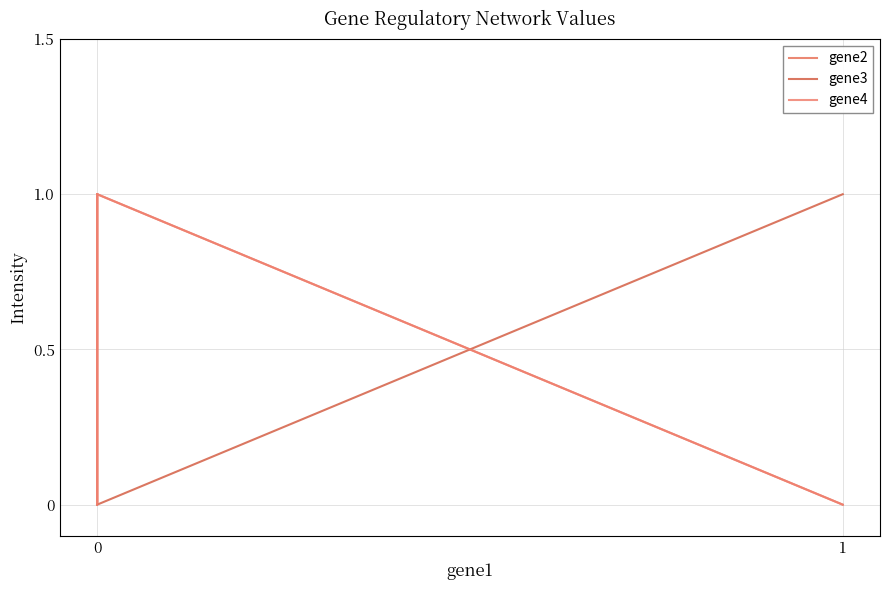

True or false: gene2 has more than 0 points higher than both neighbors.

True